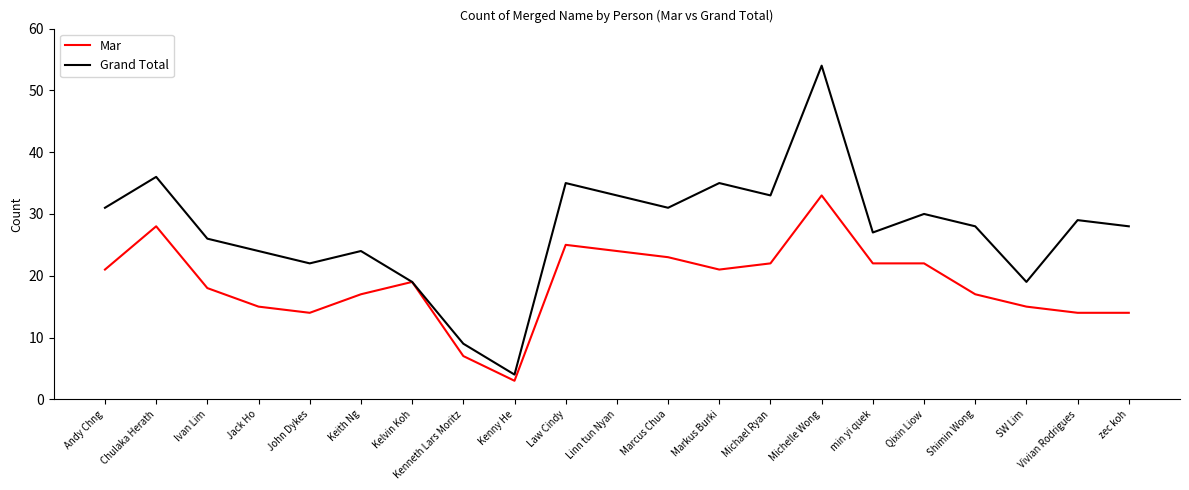

Which series has the widest spread of values?

Grand Total